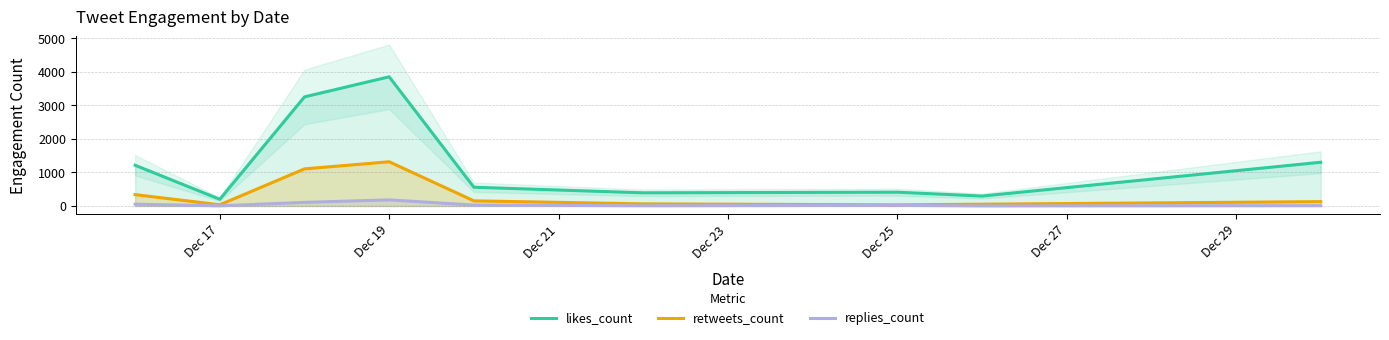

True or false: likes_count and replies_count intersect in this chart.

False